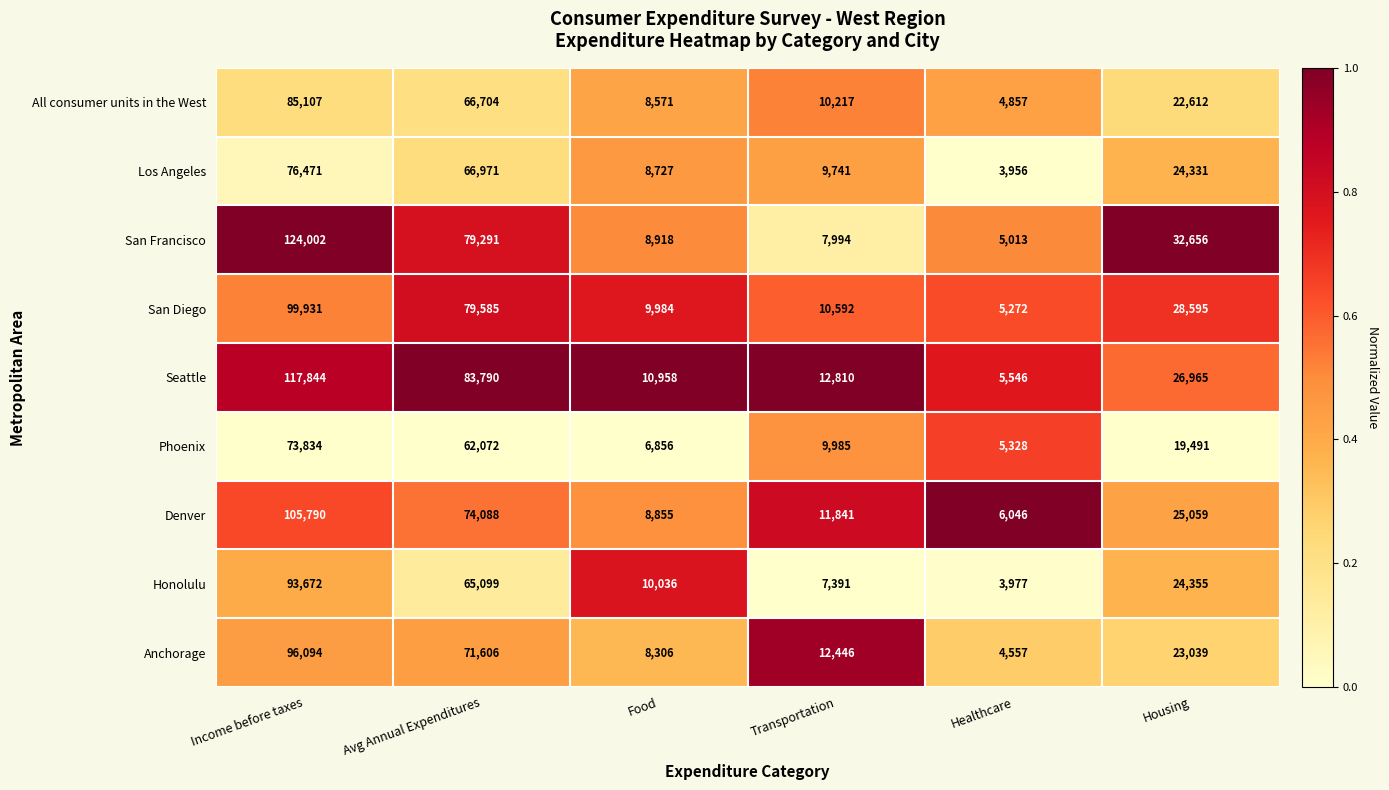

Which series changed the most between Avg Annual Expenditures and Healthcare?

Seattle